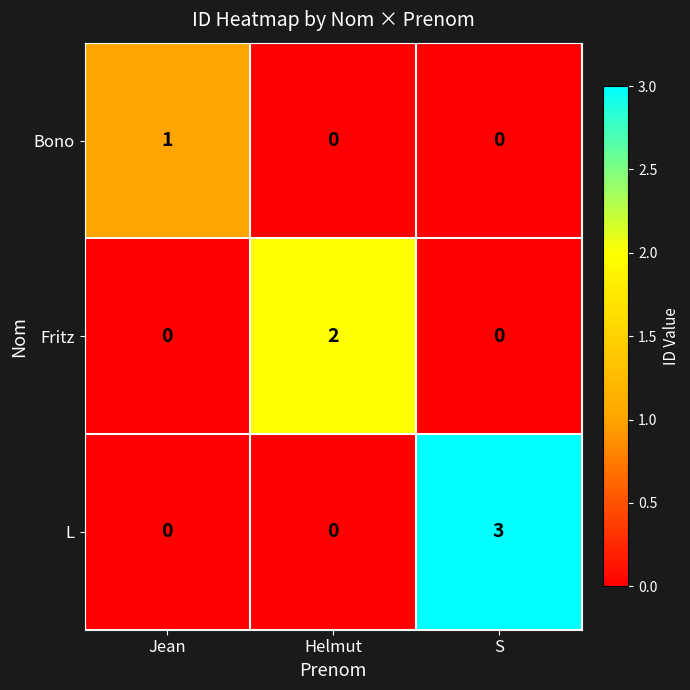

How many Bono values are between 0 and 1?

3